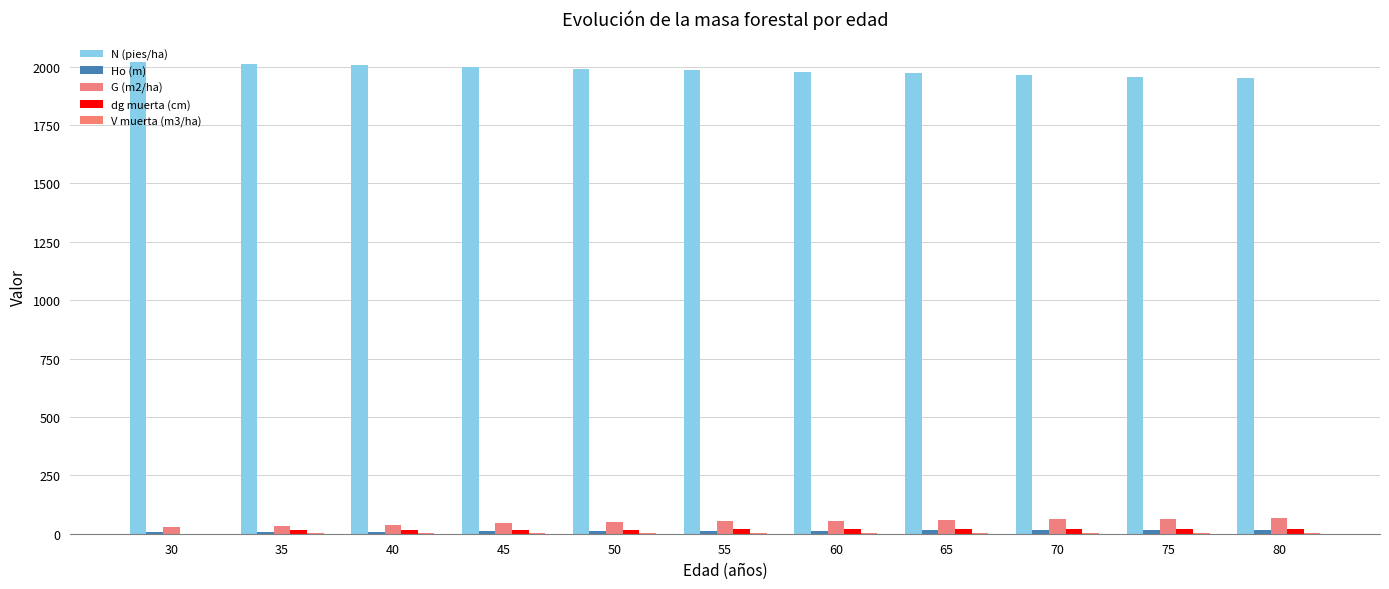

Reading left to right, what are all the values shown in this chart?

N (pies/ha): 30=2019.5	35=2012.5	40=2005.6	45=1998.7	50=1991.8	55=1985.0	60=1978.1	65=1971.3	70=1964.5	75=1957.8	80=1951.0
Ho (m): 30=7.2	35=8.4	40=9.5	45=10.5	50=11.4	55=12.3	60=13.1	65=13.9	70=14.6	75=15.3	80=15.9
G (m2/ha): 30=27.6	35=33.8	40=39.4	45=44.4	50=48.8	55=52.8	60=56.3	65=59.5	70=62.4	75=65.0	80=67.4
dg muerta (cm): 30=0.0	35=14.6	40=15.8	45=16.8	50=17.7	55=18.4	60=19.0	65=19.6	70=20.1	75=20.6	80=20.6
V muerta (m3/ha): 30=0.0	35=1.1	40=1.4	45=1.7	50=2.0	55=2.3	60=2.5	65=2.8	70=3.0	75=3.2	80=3.2